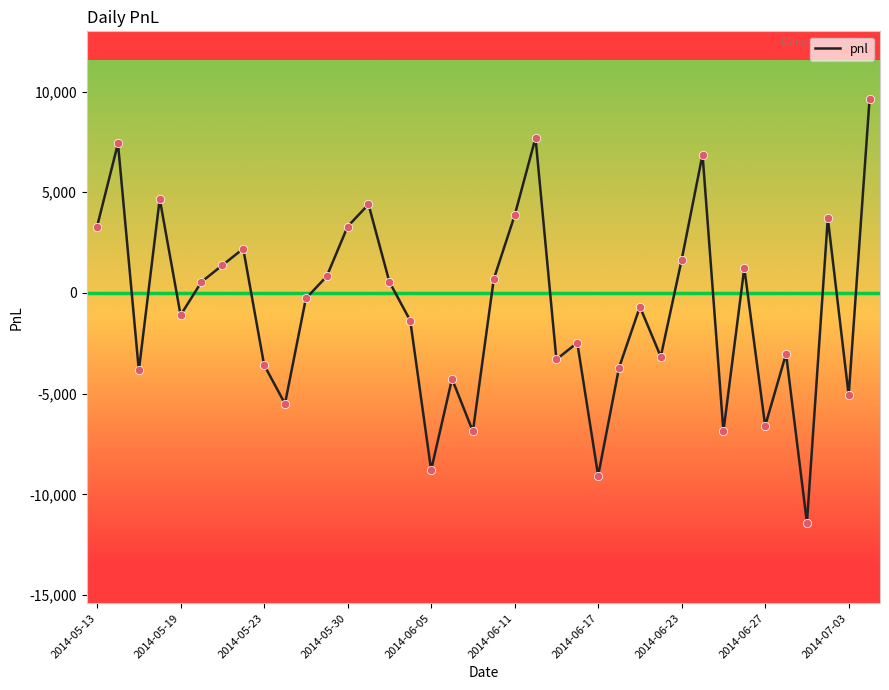

What is the greatest value displayed?

9625.0